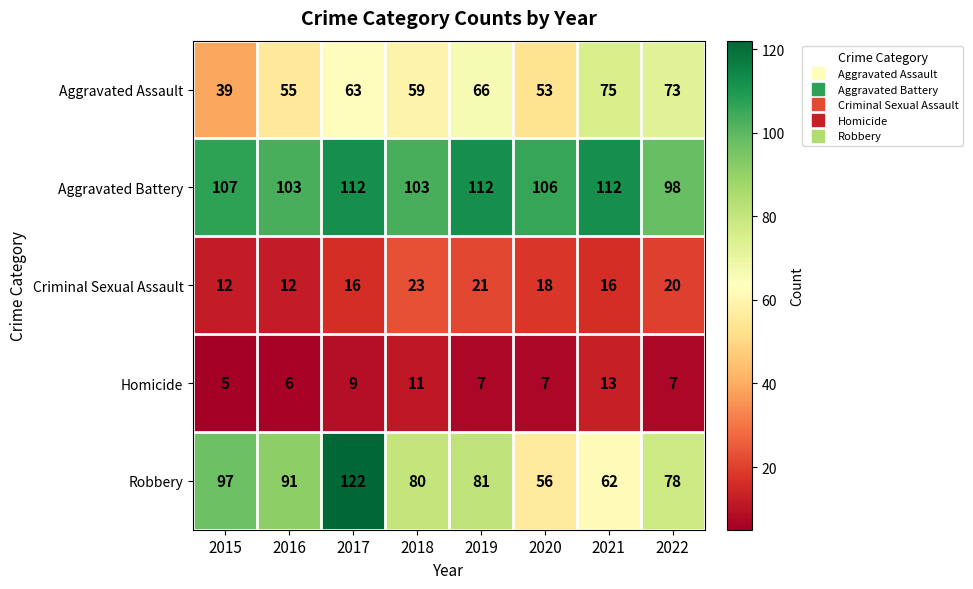

What is the difference between the highest and lowest values at 2017?

113